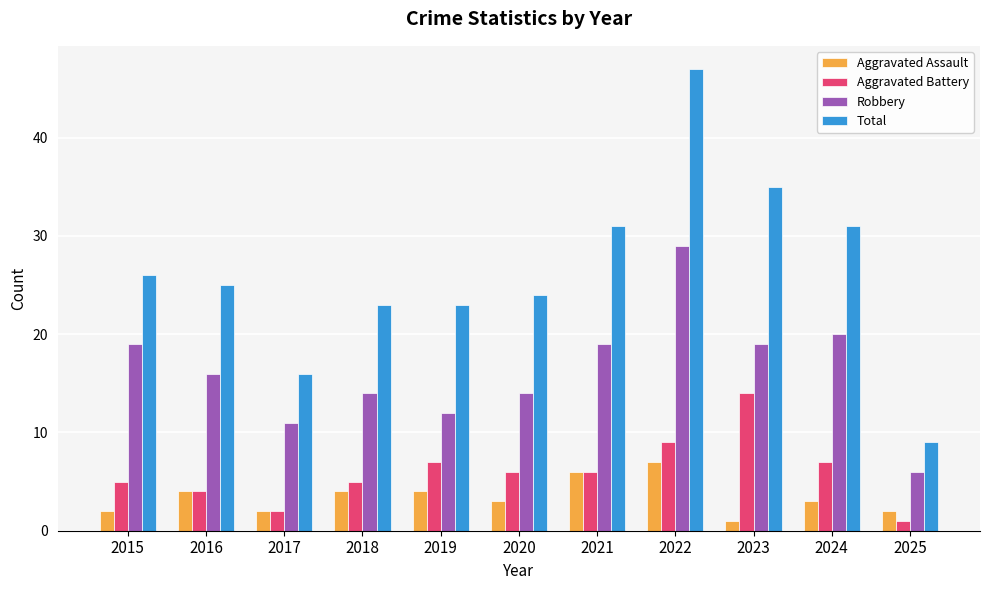

True or false: Aggravated Assault has a value of 4 at 2018.

True